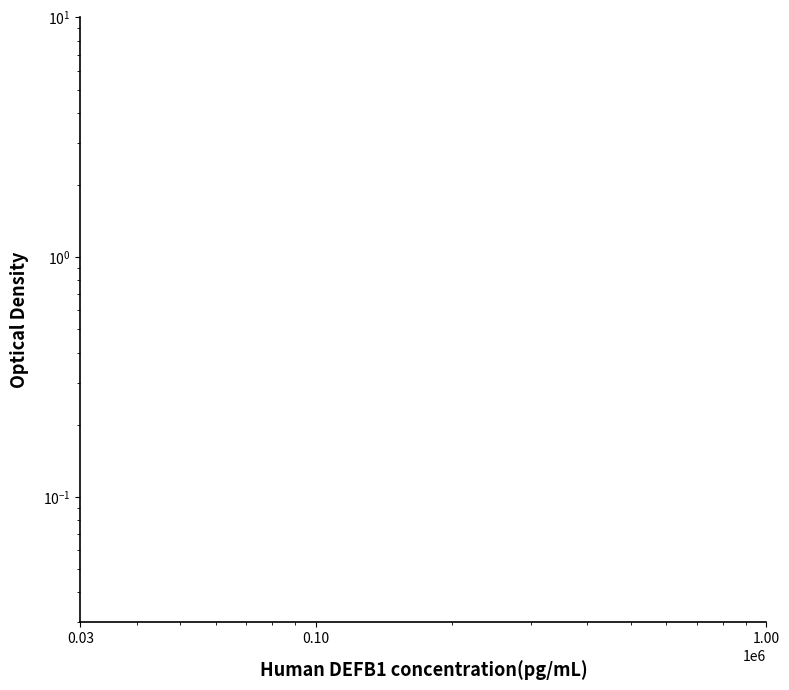

How many interior local peaks (higher than both neighbors) does the data have?

5